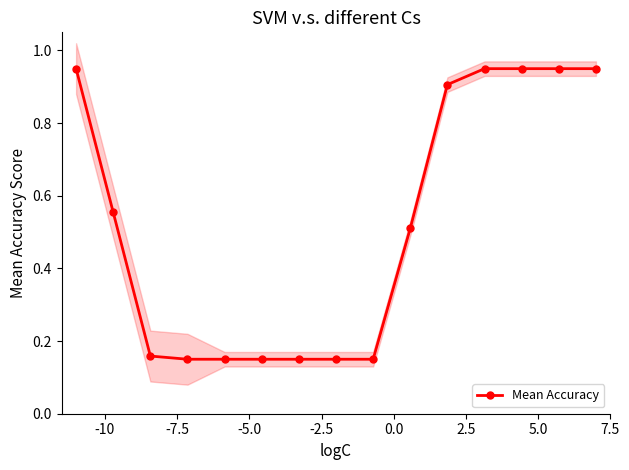

True or false: there are more than 0 points higher than both neighbors.

False